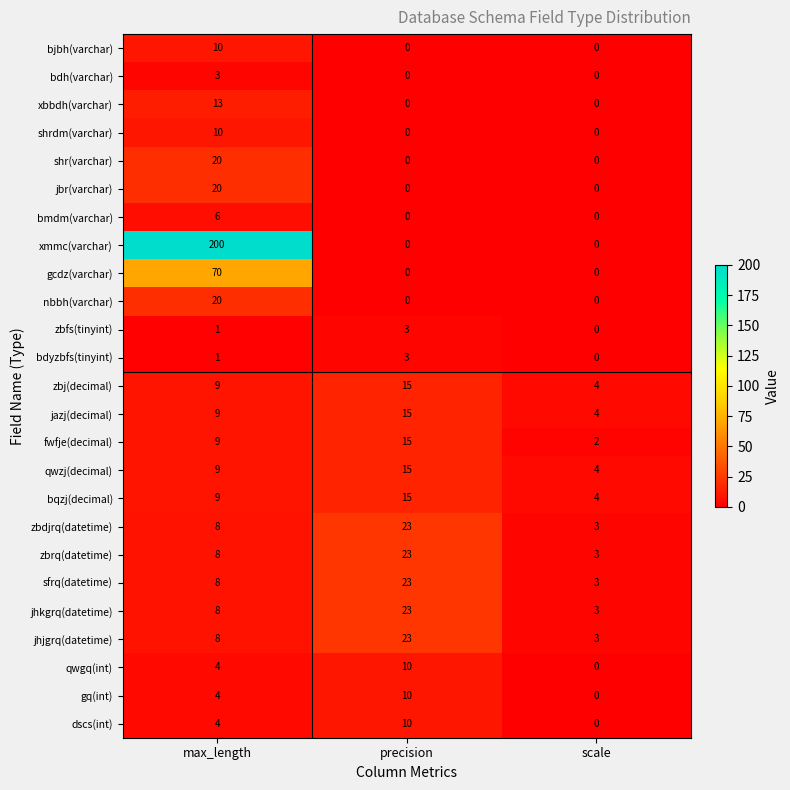

Is the value of fwfje(decimal) at scale greater than the value of nbbh(varchar) at scale?

Yes